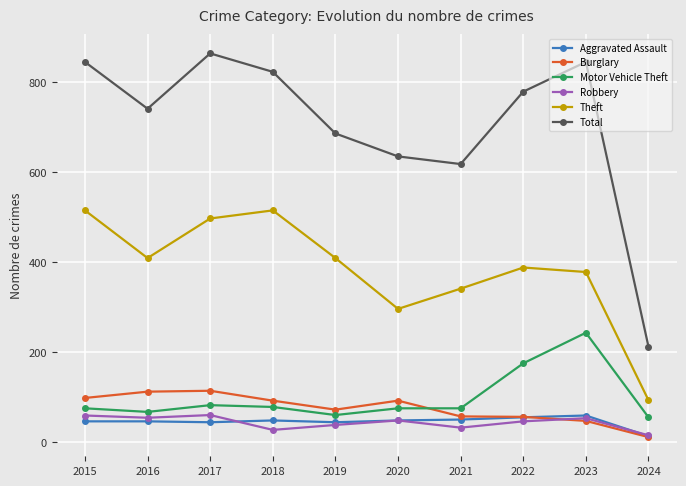

What is the spread (max minus min) of values at 2017?

820